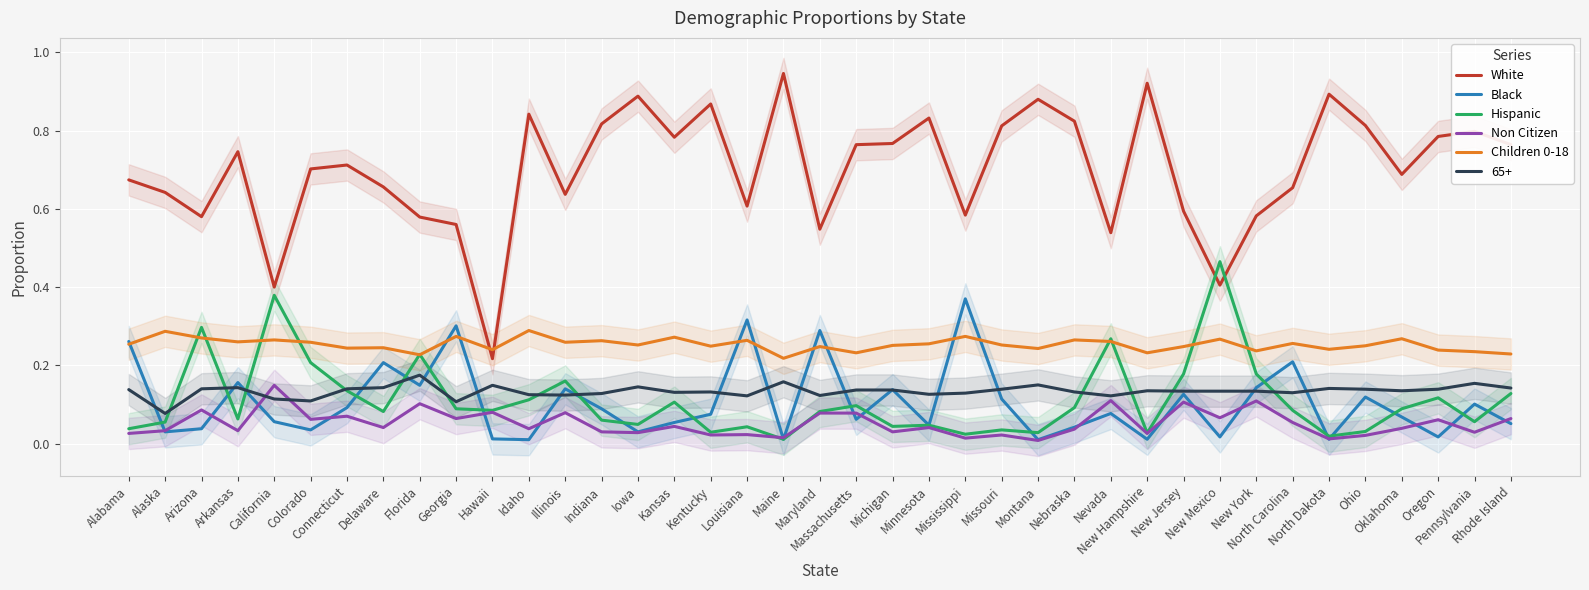

Which category has the lowest value across all series?

Montana